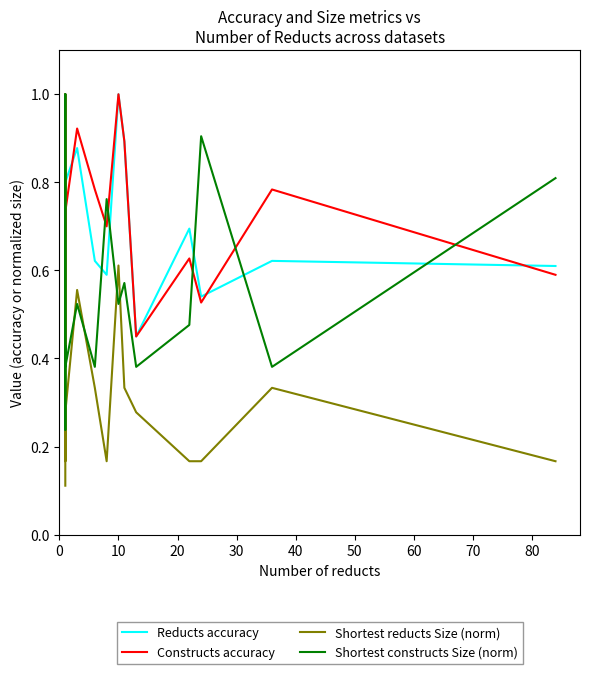

How many distinct data groups are displayed?

4